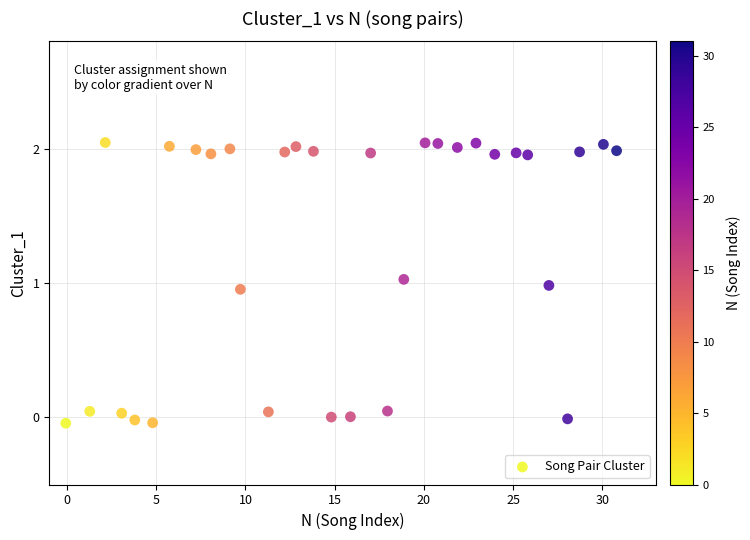

What is the range of Y values (max minus min)?

2.1